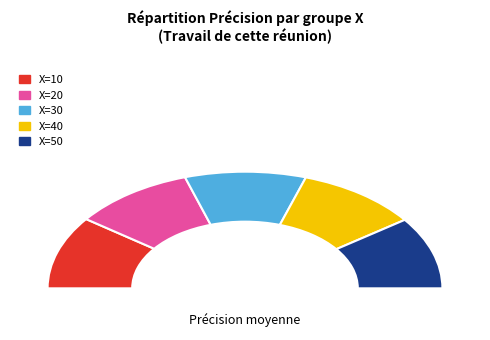

How much of the chart is everything except X=20?

80.1%